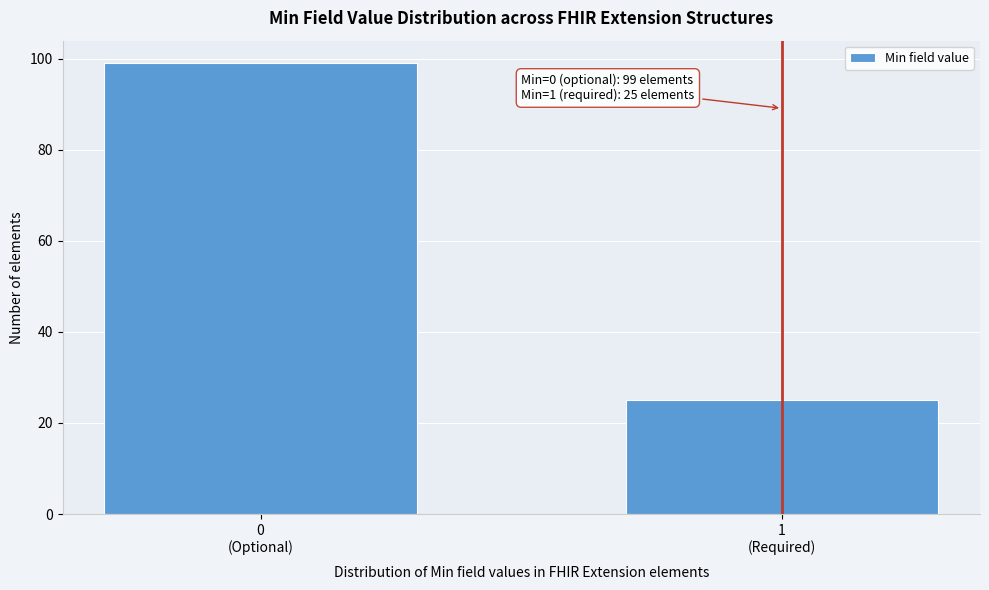

Reading left to right, what are all the values shown in this chart?

99	25